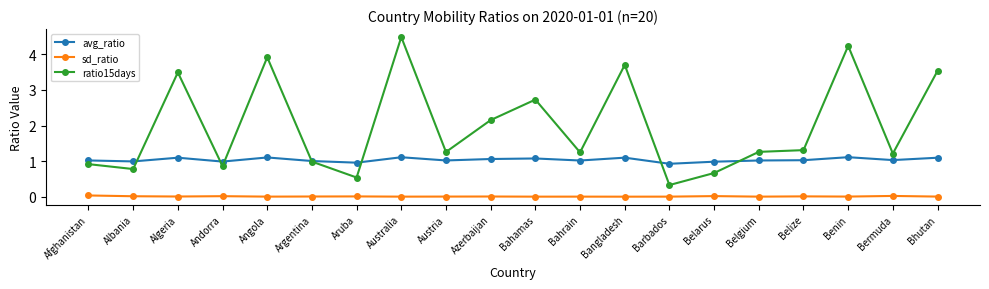

What is the sum of all sd_ratio values?

0.2